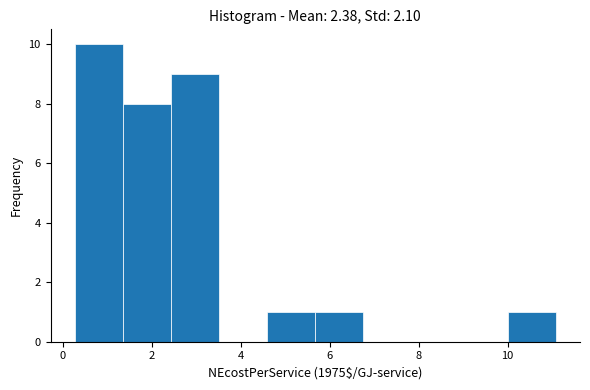

Reading left to right, transcribe this chart: for each bar, give the range it covers on the x-axis and its height. Neither the bar edges nor the heights are printed on the chart, so give them approximately, as read against the axes.

0.2 to 1.4: 10
1.4 to 2.4: 8
2.4 to 3.6: 9
3.6 to 4.6: 0
4.6 to 5.6: 1
5.6 to 6.8: 1
6.8 to 7.8: 0
7.8 to 9.0: 0
9.0 to 10.0: 0
10.0 to 11.0: 1